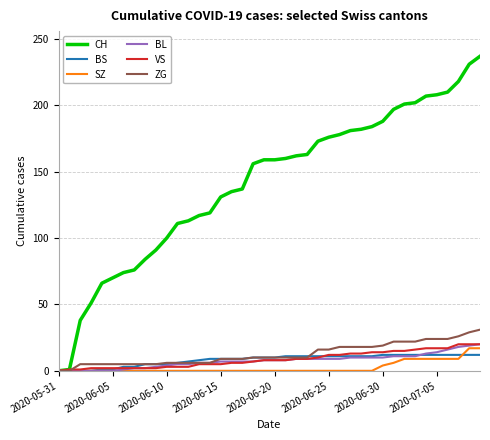

What is the difference between the second highest and minimum values in the CH series?

231